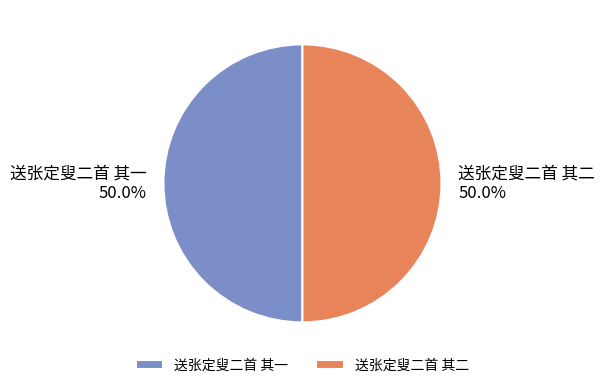

How much of the chart is everything except 送张定叟二首 其二?

50.0%